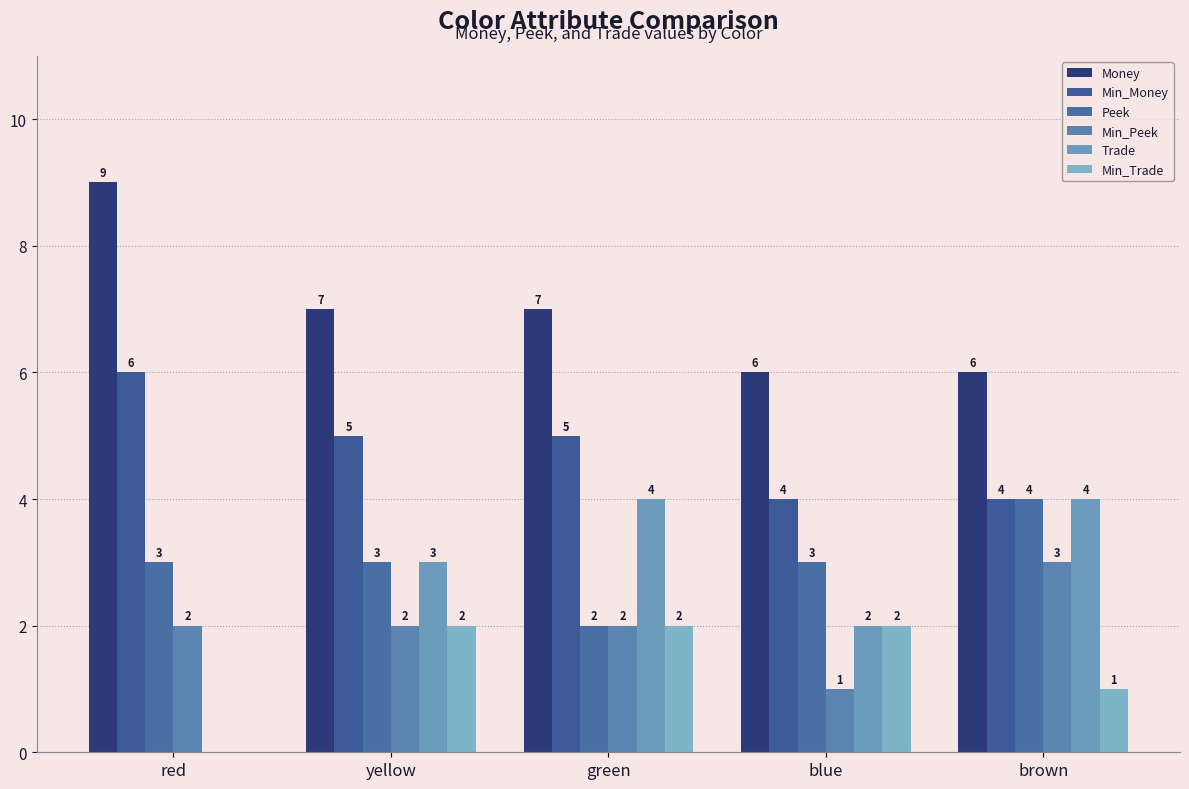

Is the value of Min_Trade at blue greater than the value of Min_Peek at brown?

No